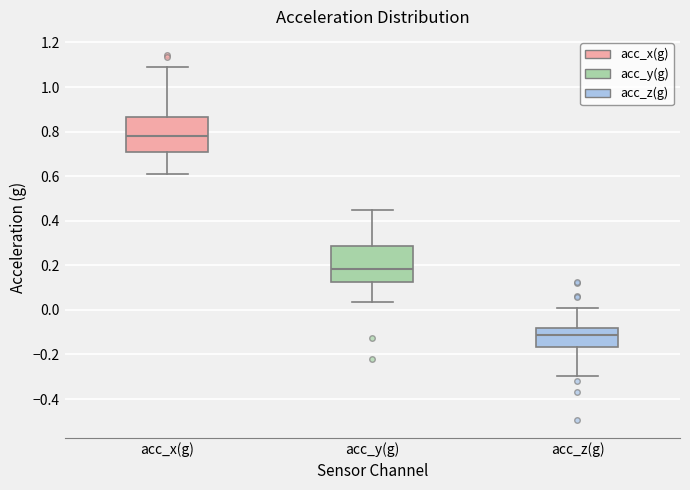

Reading left to right, read every box against the y-axis: the position of its median line, the range the box covers, and the ends of its whiskers. The values are not printed on the chart, so give them approximately, as read against the axis.

acc_x(g): median 0.78, box 0.70 to 0.86, whiskers 0.60 to 1.10
acc_y(g): median 0.18, box 0.12 to 0.28, whiskers 0.04 to 0.44
acc_z(g): median -0.12, box -0.16 to -0.08, whiskers -0.30 to 0.00